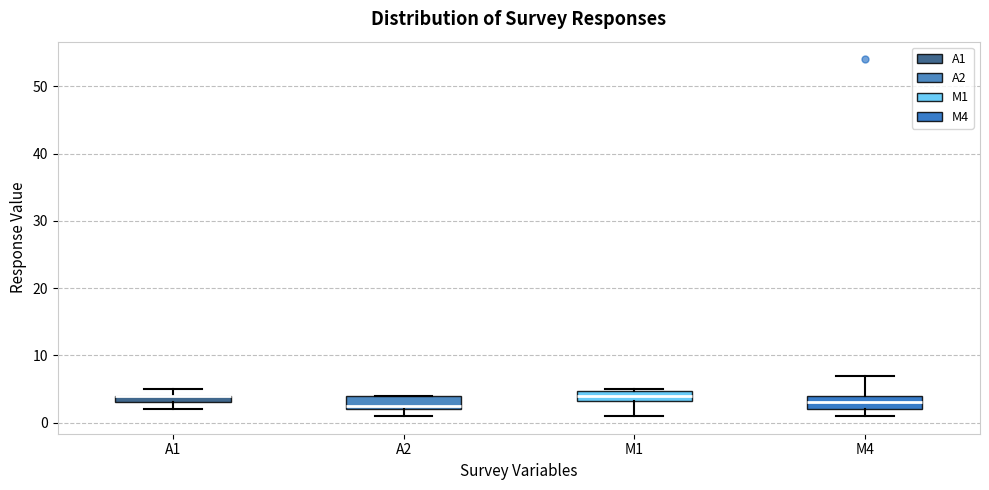

Where is the lower edge of the box for A2 on the y-axis? The values are not printed on the chart, so give them approximately, as read against the axis.

2